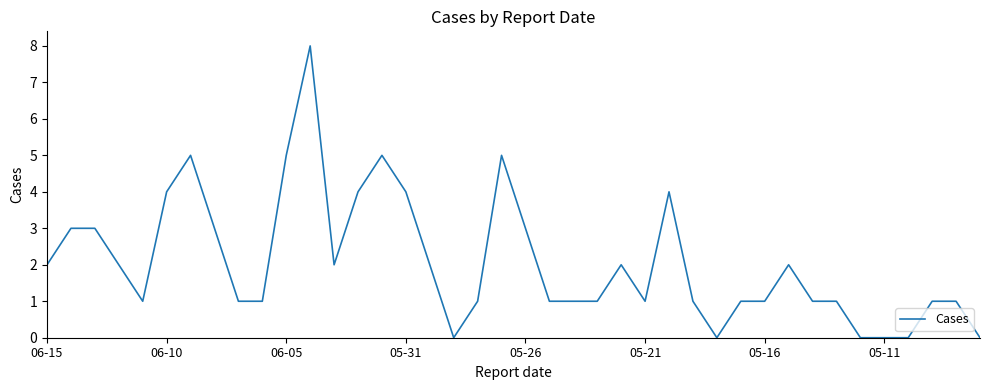

What is the greatest value displayed?

8